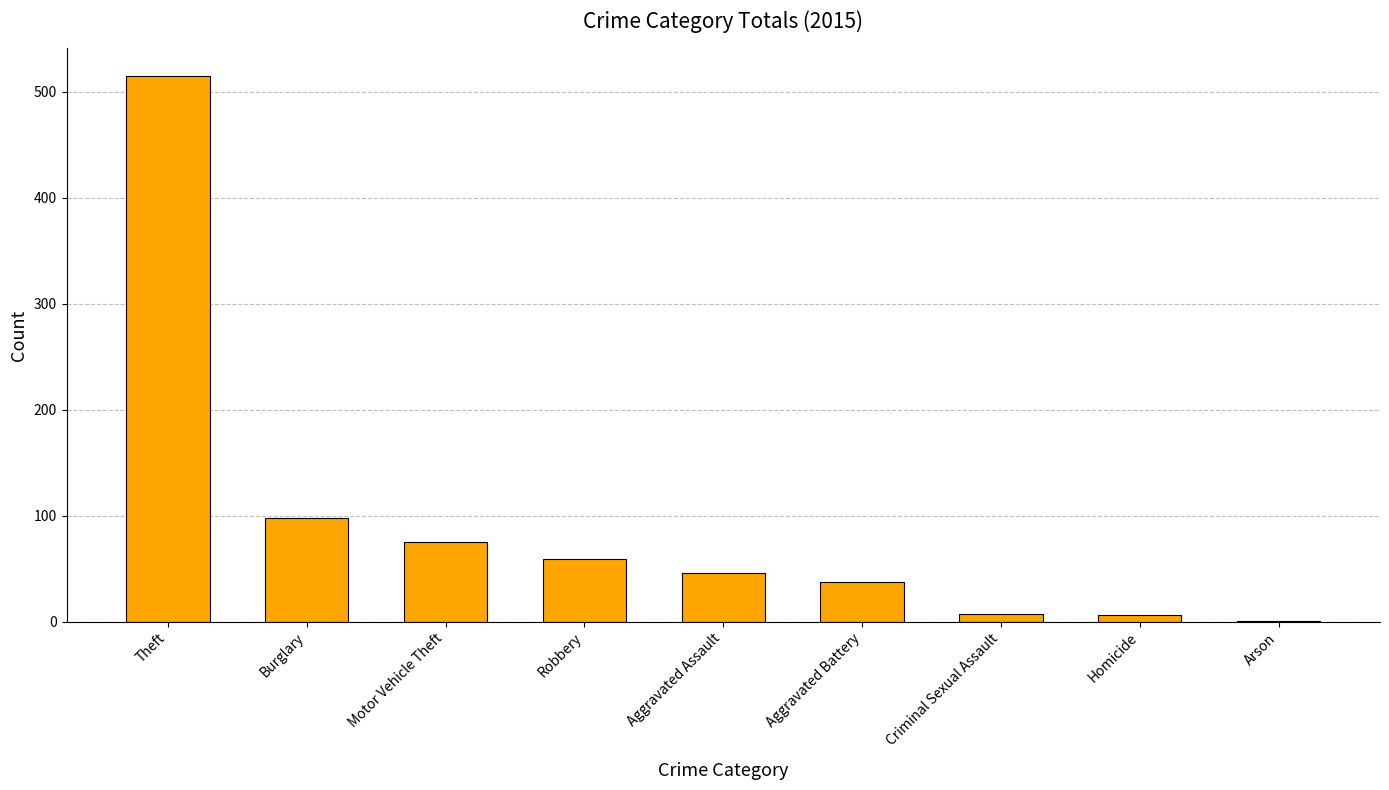

What is the sum of all values?

845